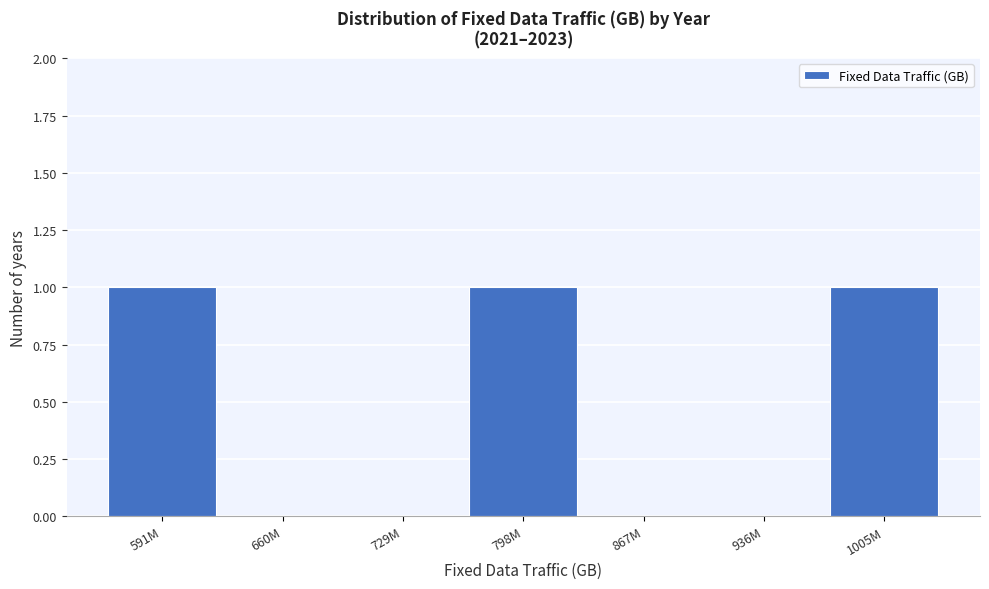

Reading left to right, list all the values displayed in this chart.

591M=1	660M=0	729M=0	798M=1	867M=0	936M=0	1005M=1